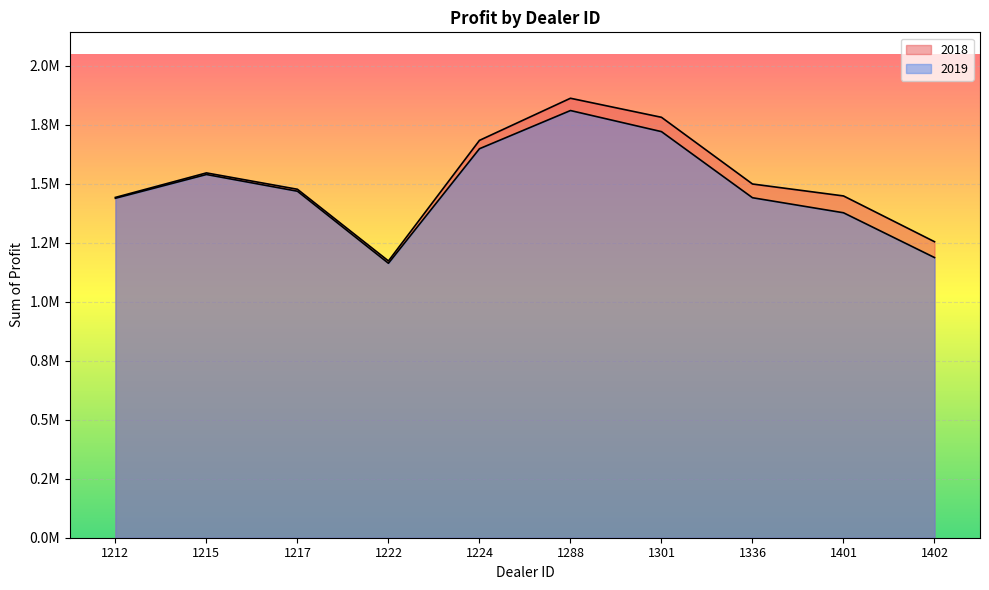

True or false: 2018 and 2019 intersect in this chart.

False